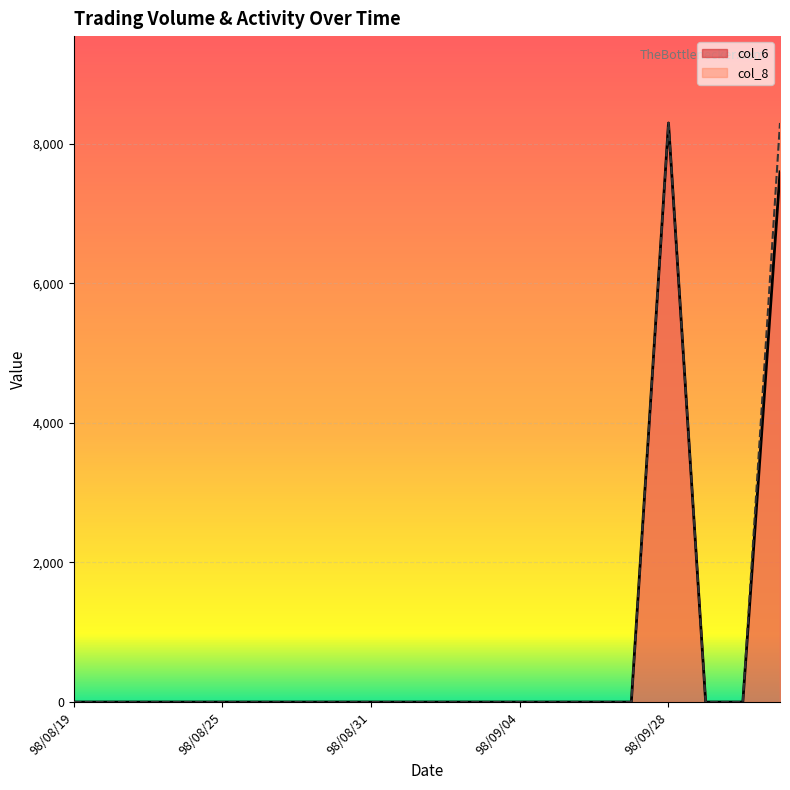

At which category is the sum across all series the highest?

98/09/28